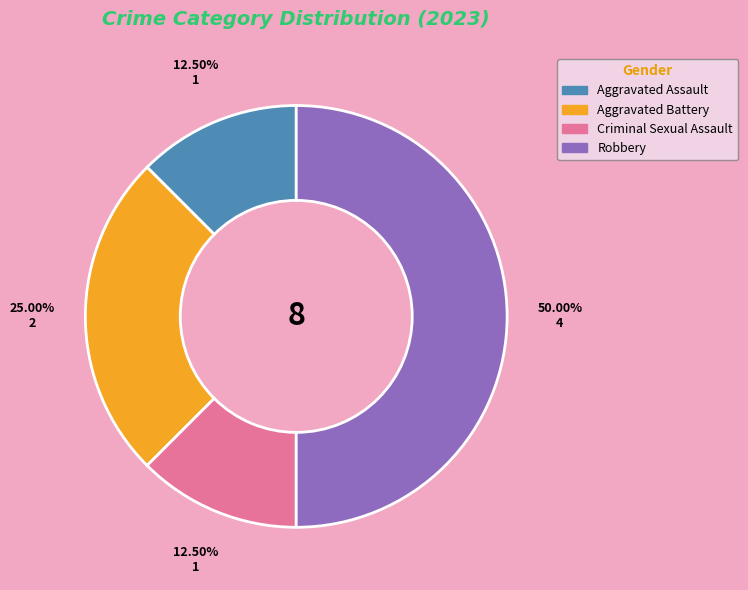

What is the largest slice in the pie chart?

Robbery